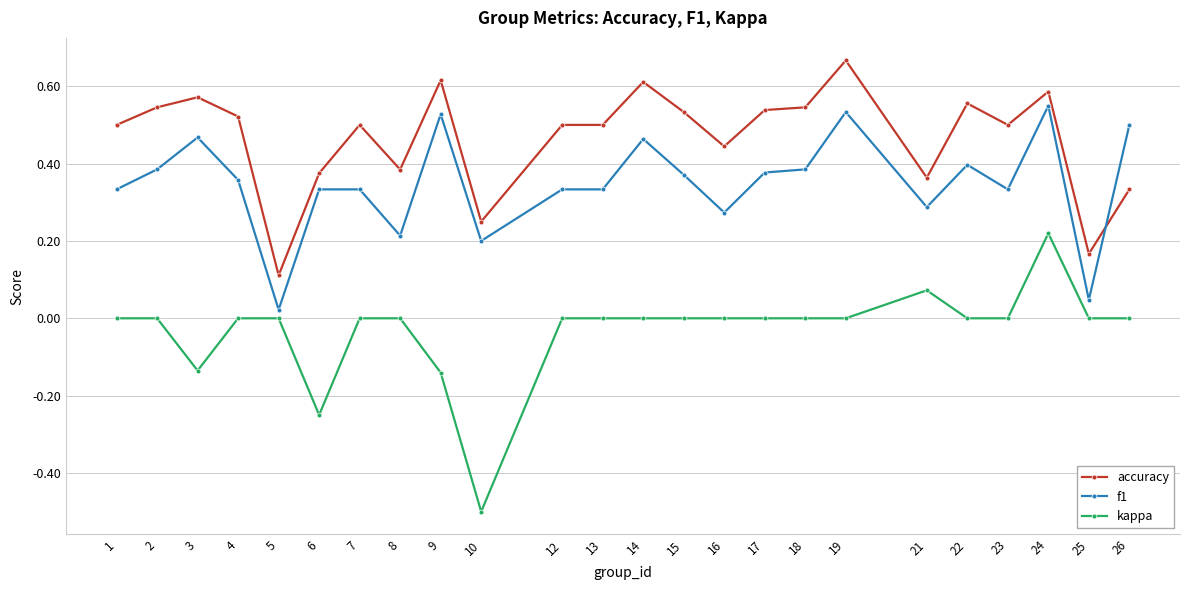

At which category does the chart reach its minimum across all series?

10